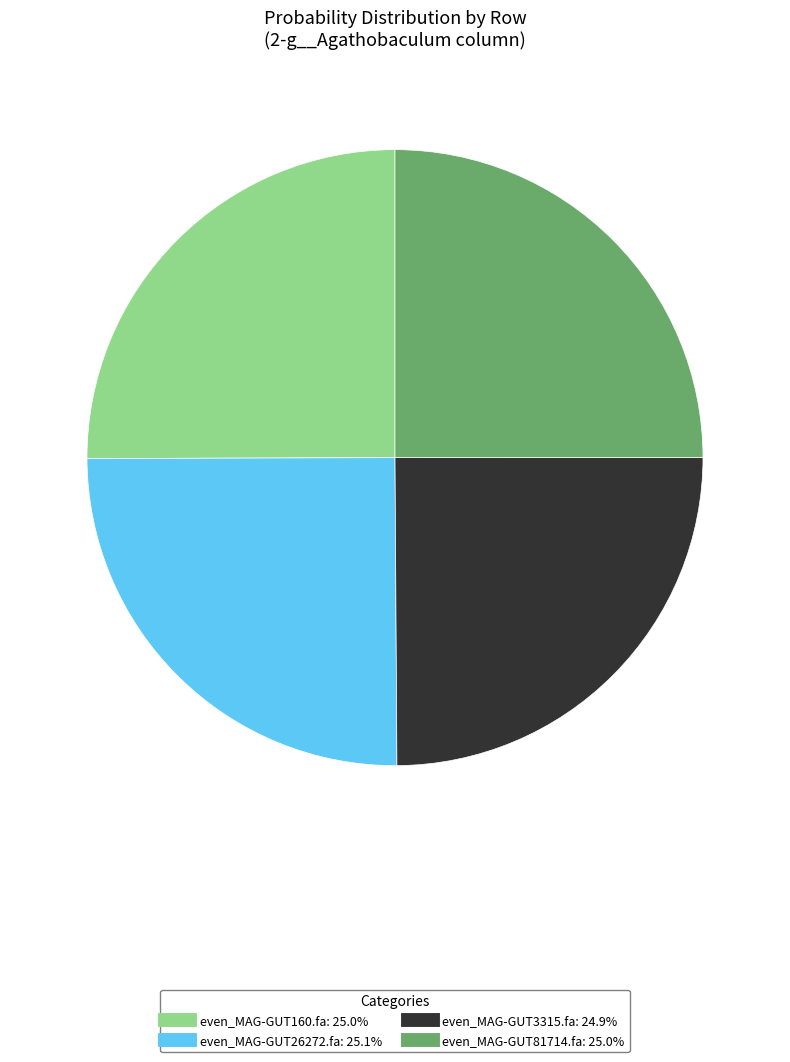

Is there any slice that represents more than half of the pie?

No